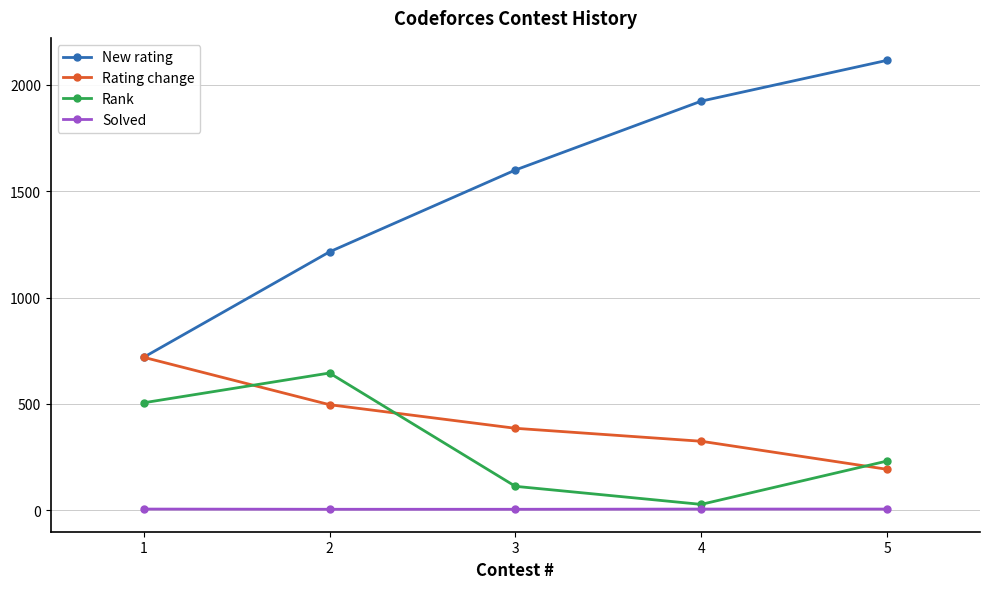

Rank the series by their maximum value, from lowest to highest.

Solved, Rank, Rating change, New rating